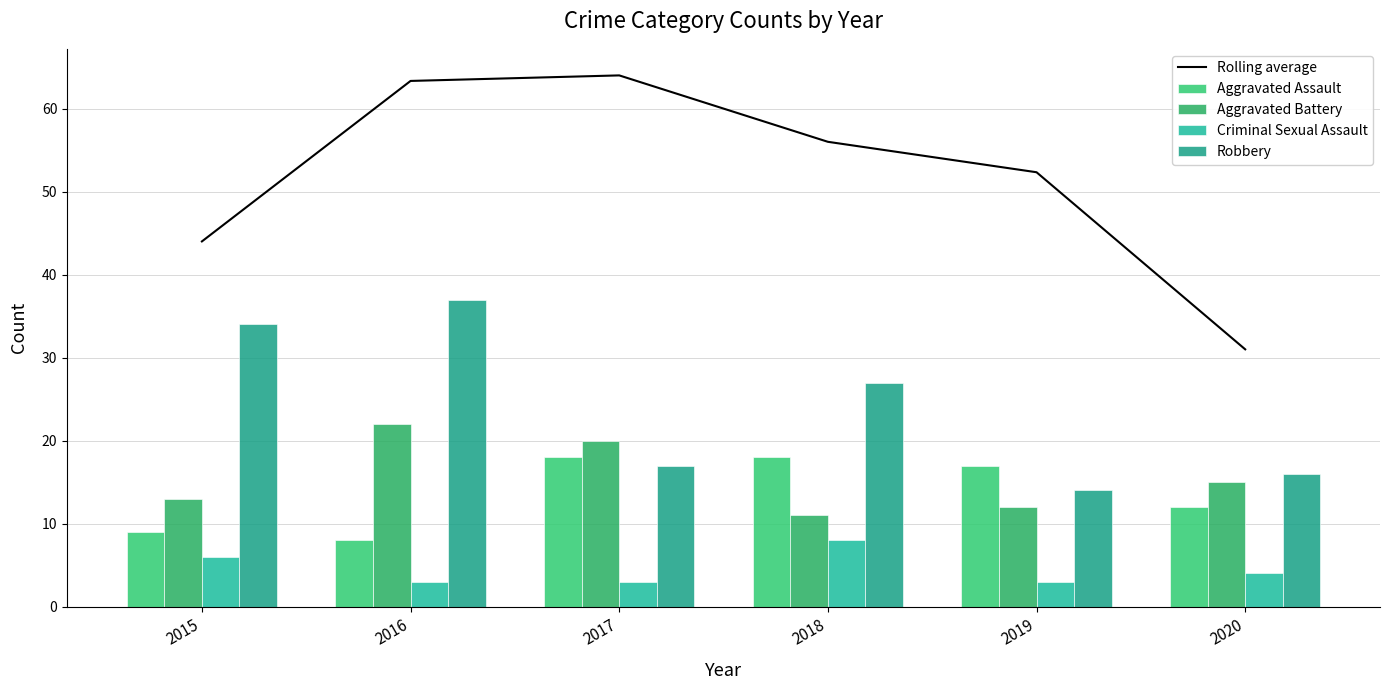

Does the chart contain any negative values?

No